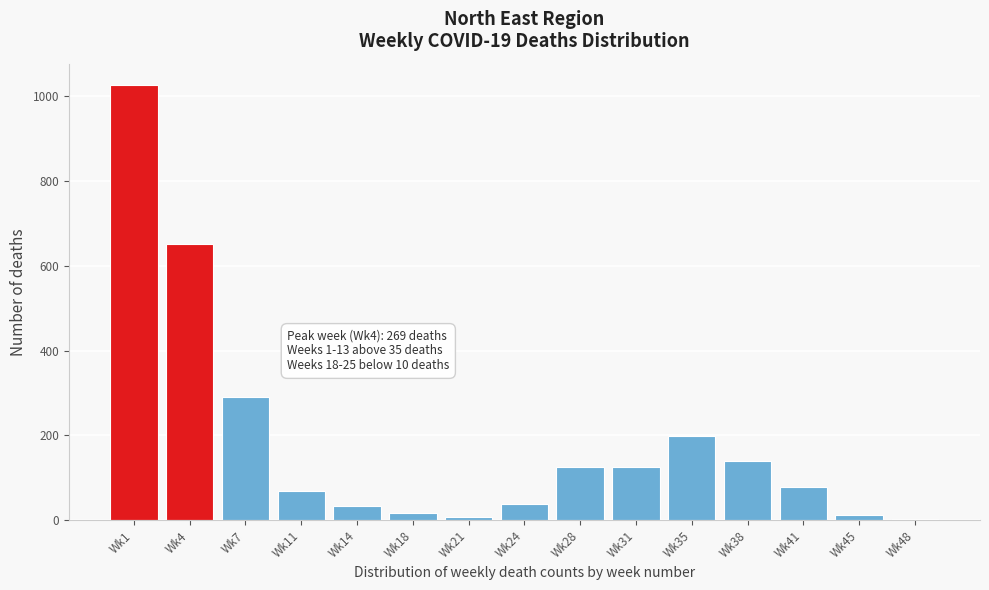

What is the sum of all values?

2814